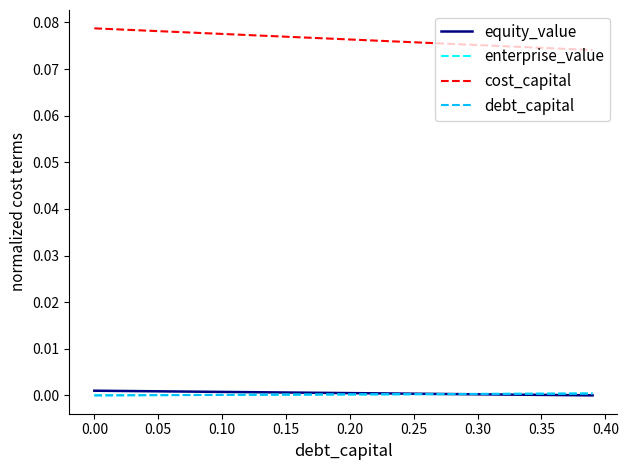

True or false: cost_capital and enterprise_value cross at least once.

False